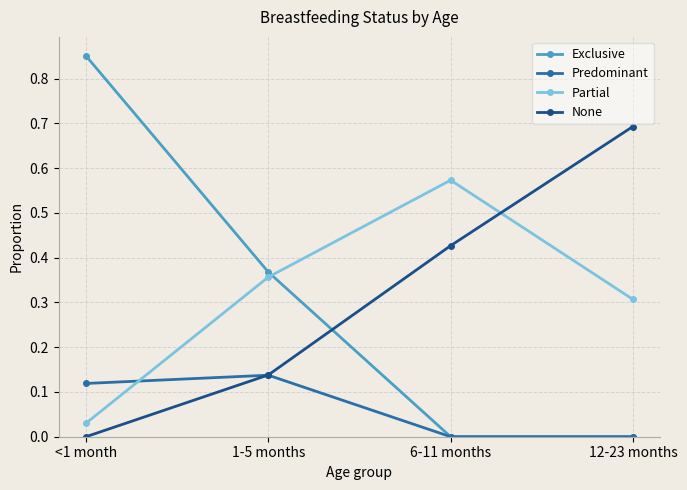

What position from the right is 6-11 months?

2